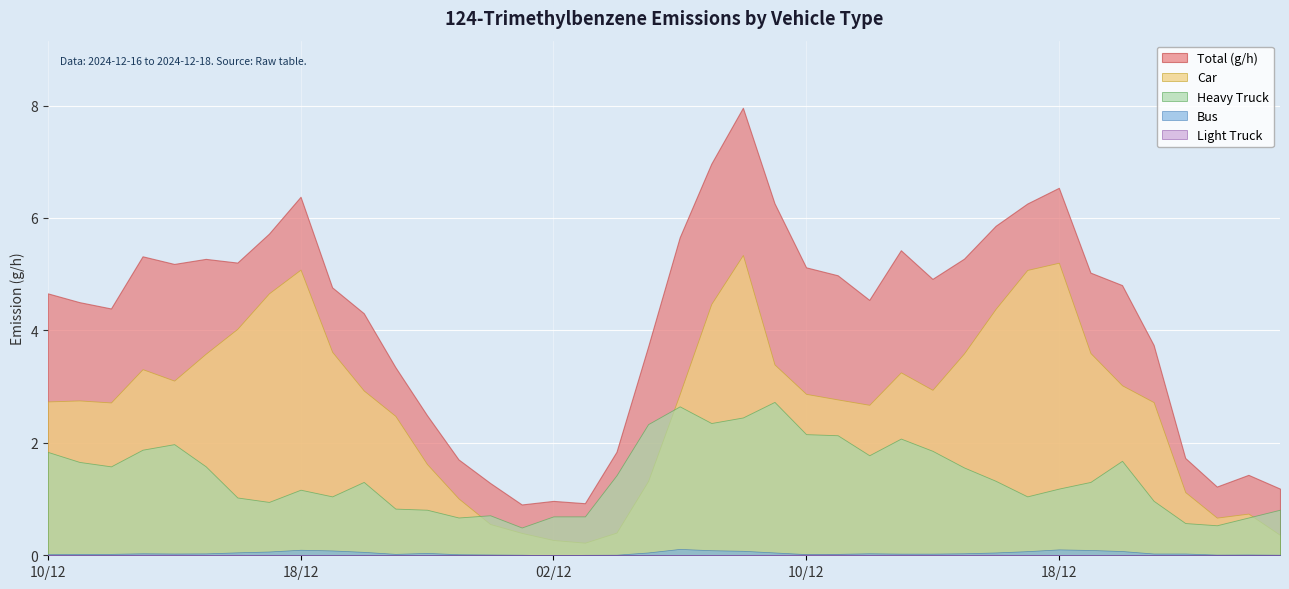

True or false: Total (g/h) and Light Truck intersect in this chart.

False